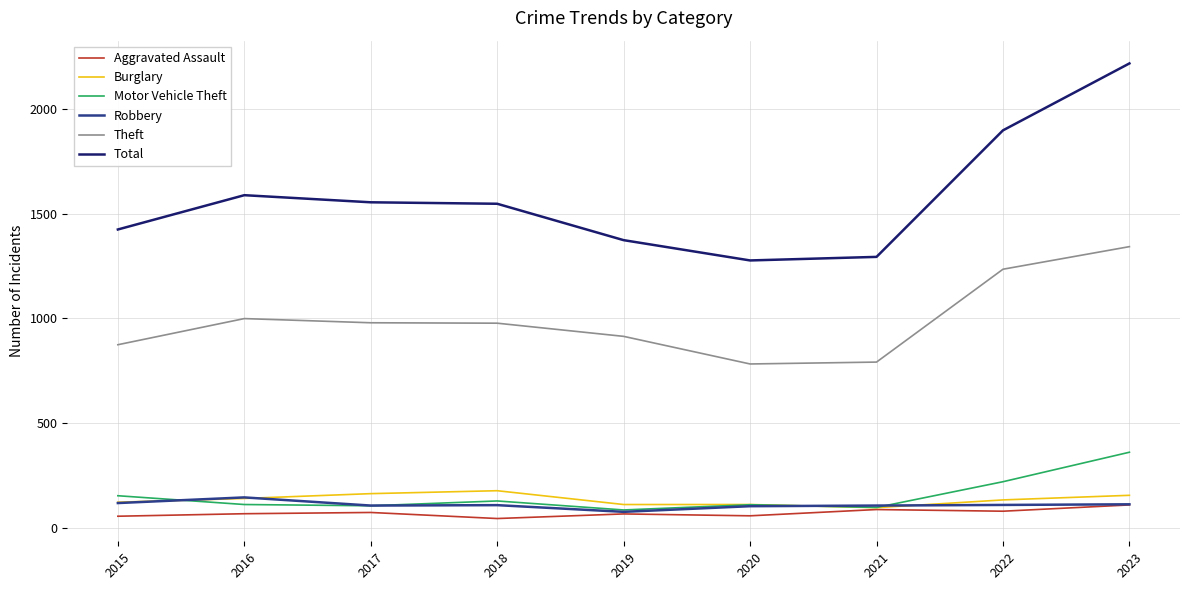

What is the difference between the Burglary values at 2016 and 2020?

29